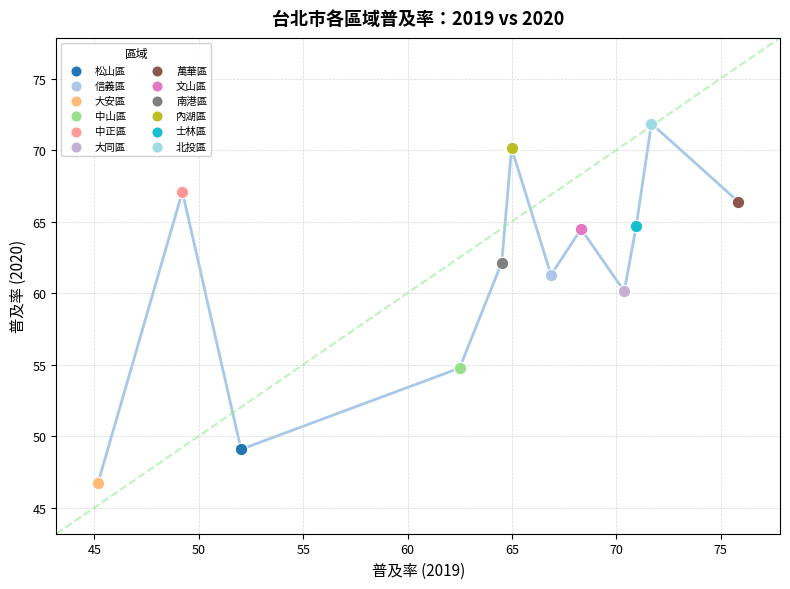

Which series contains the highest Y value?

北投區